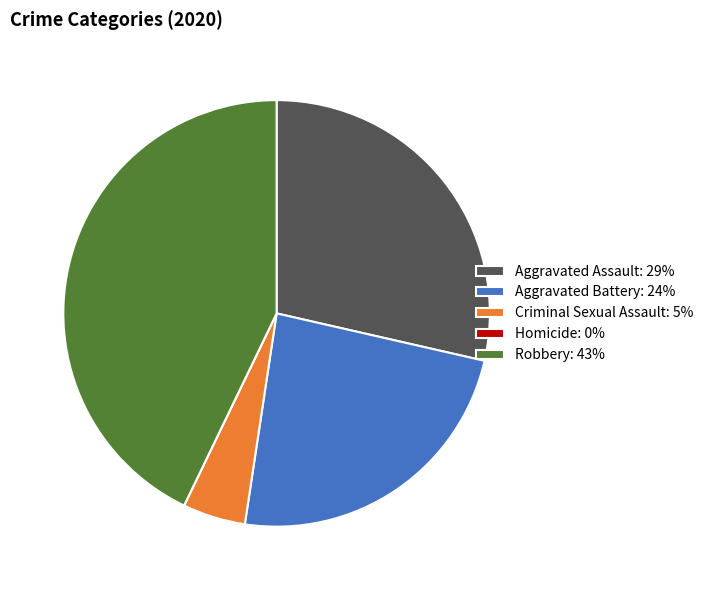

Which has a higher value, Criminal Sexual Assault: 5% or Aggravated Assault: 29%?

Aggravated Assault: 29%